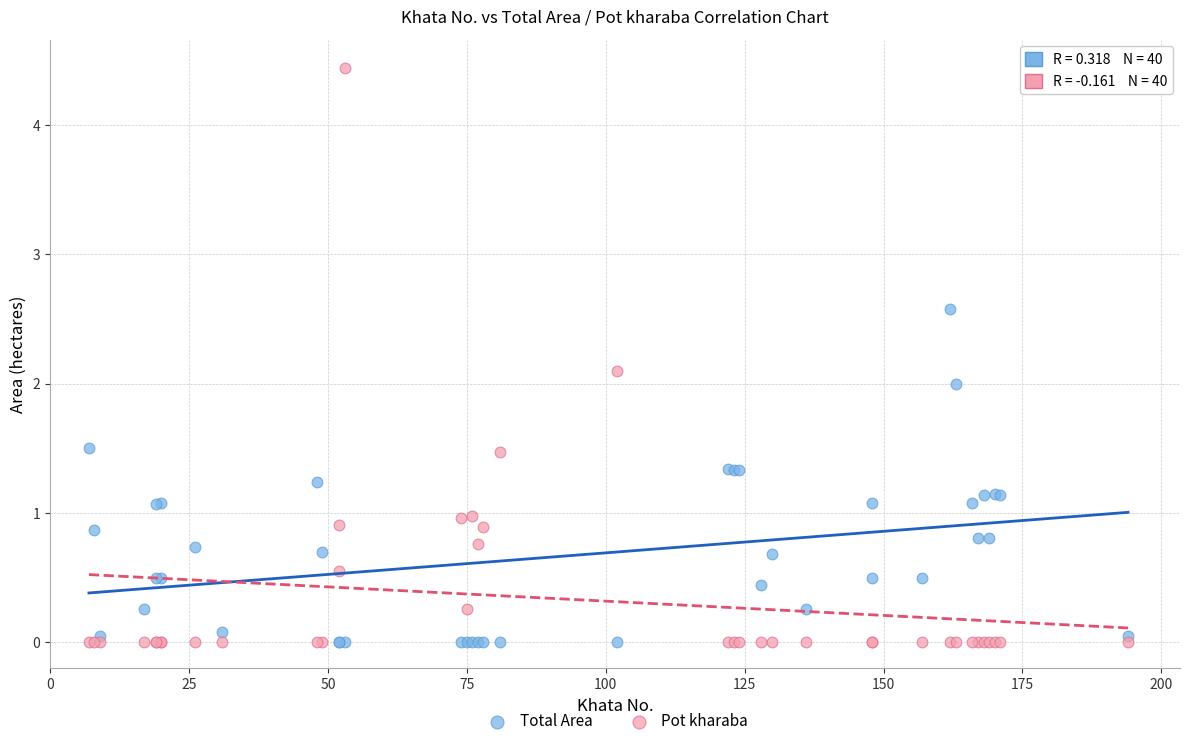

Which series contains the highest Y value?

Pot kharaba